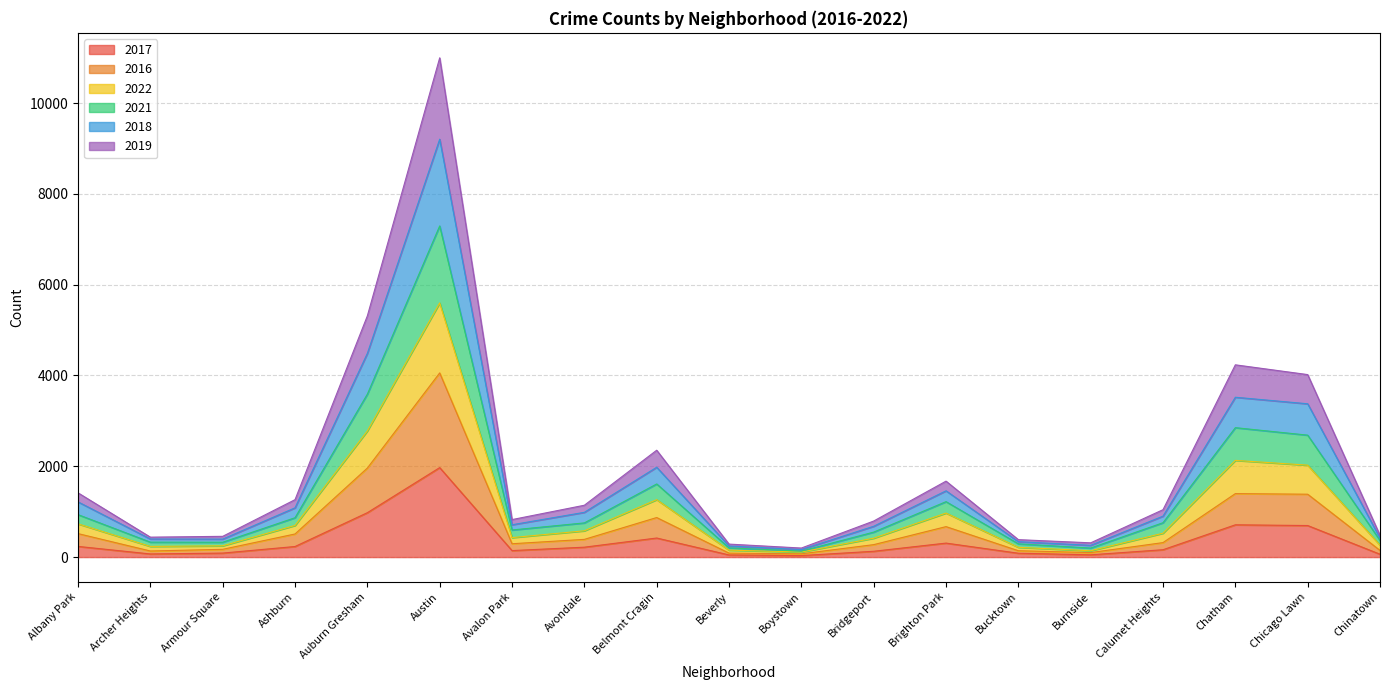

The value of 2016 at Brighton Park is 228. True or false?

False